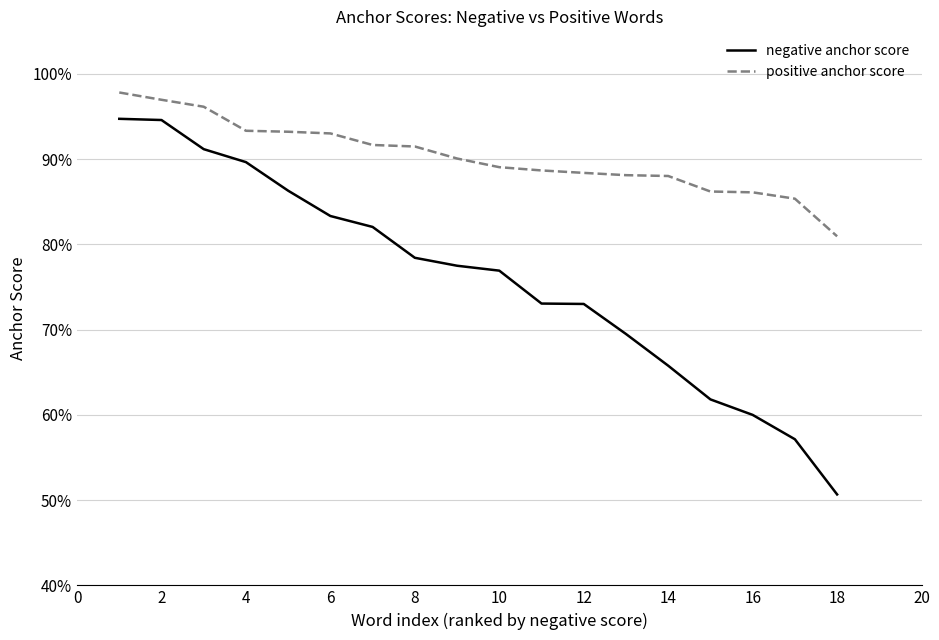

True or false: negative anchor score and positive anchor score cross at least once.

False